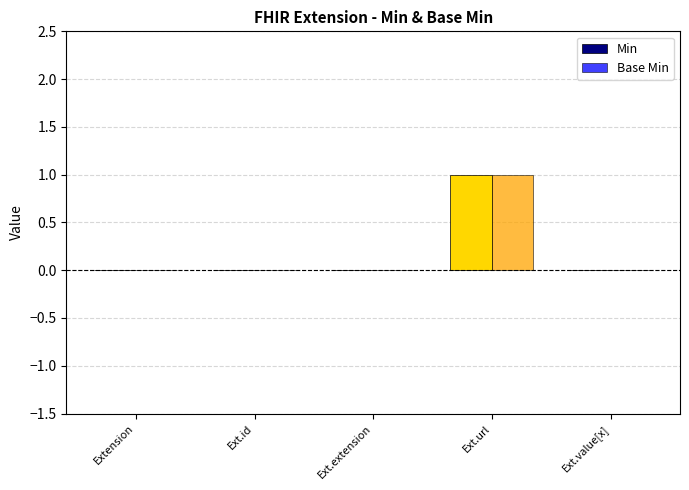

How many groups of bars are there?

5